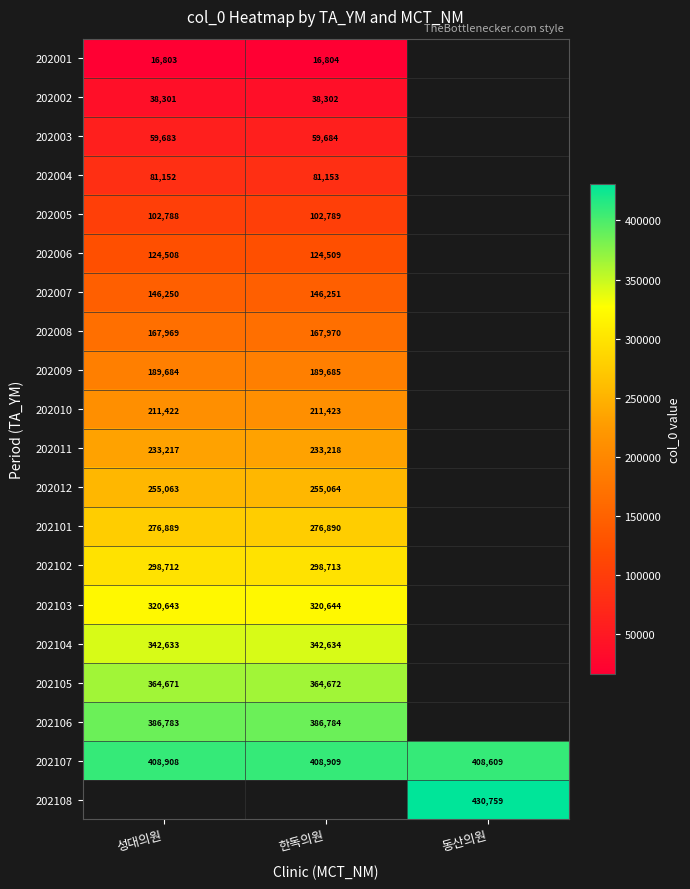

At which label does 202107 reach its minimum?

동산의원